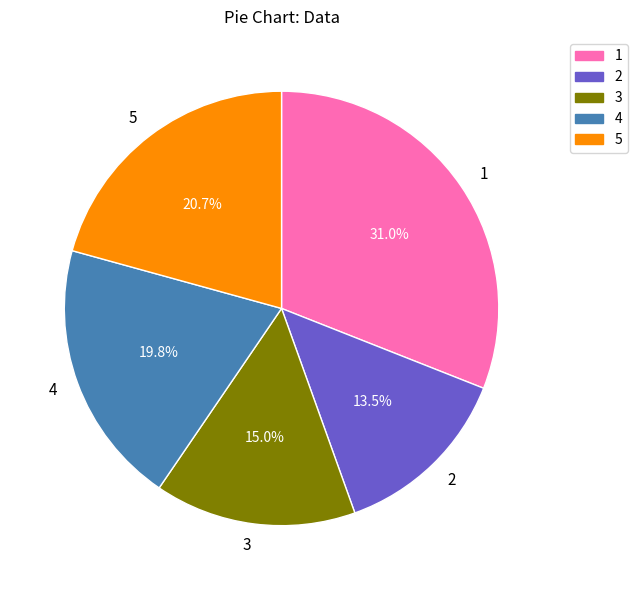

Rank the categories by value from lowest to highest.

2, 3, 4, 5, 1